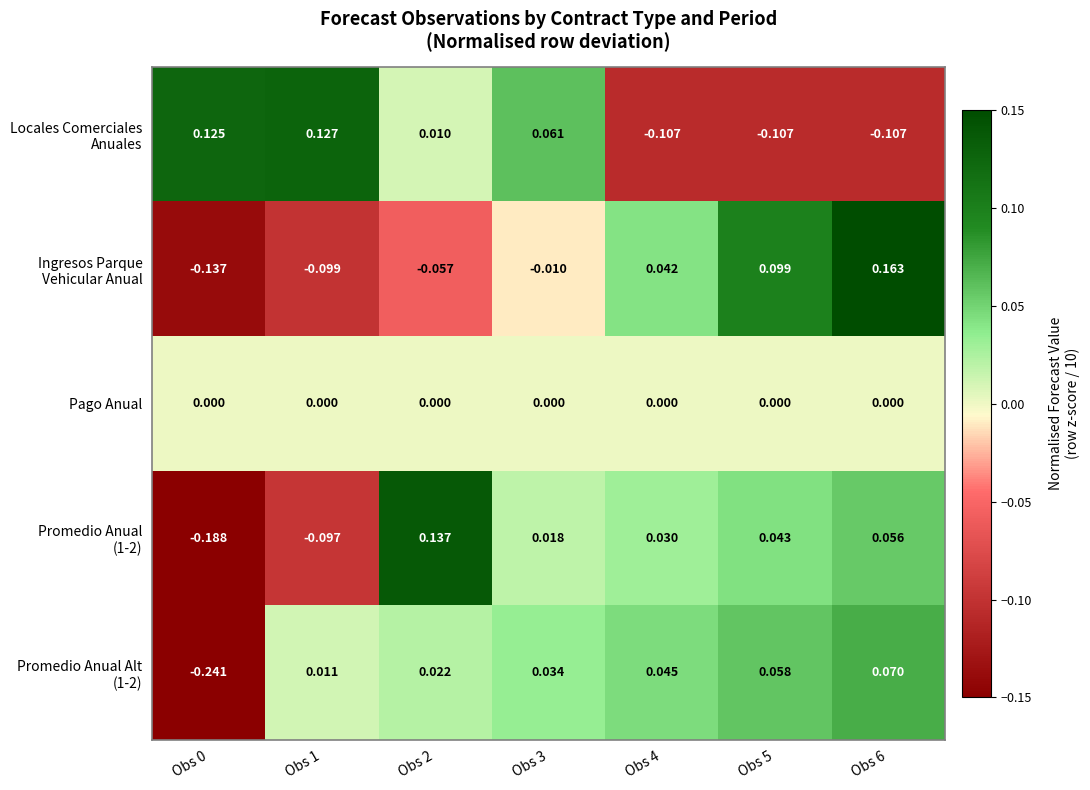

Which series has the widest spread of values?

Promedio Anual (1-2)